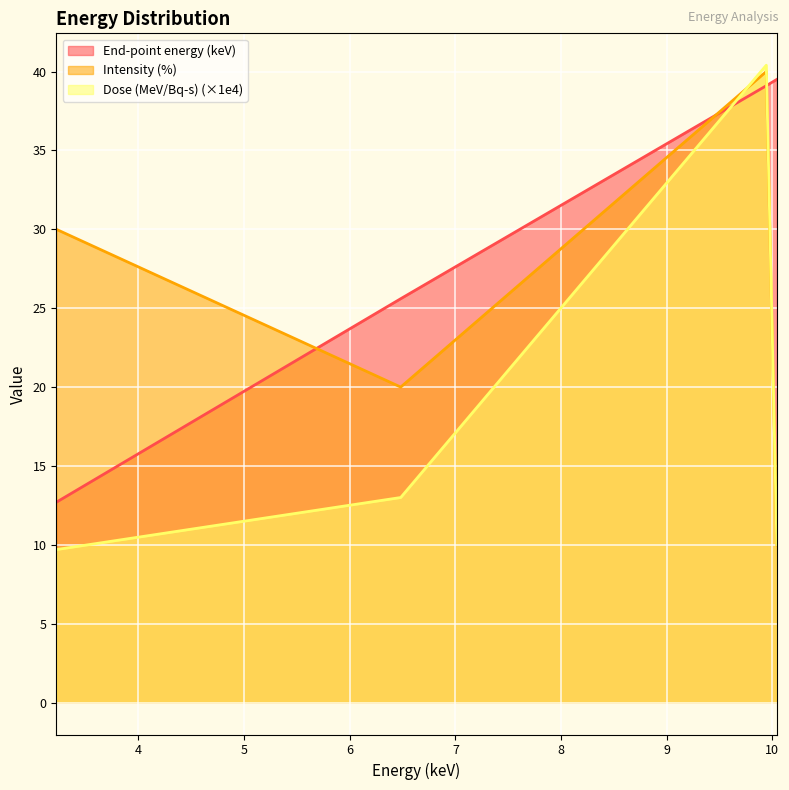

Reading left to right, extract all data points from this chart.

End-point energy (keV): 3.2223=12.7	6.4823=25.6	9.9425=39.1	10.0425=39.5
Intensity (%): 3.2223=30.0	6.4823=20.0	9.9425=40.0	10.0425=10.0
Dose (MeV/Bq-s): 3.2223=9.7	6.4823=13.0	9.9425=40.4	10.0425=10.0